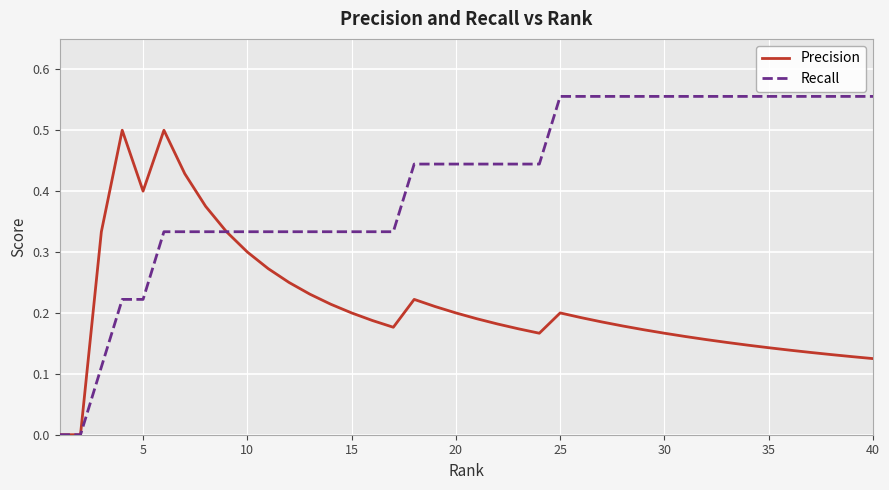

List the series in order of their peak value, lowest first.

Precision, Recall